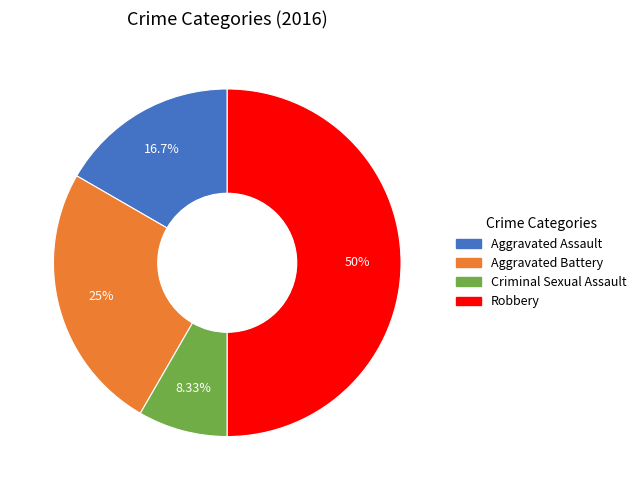

Is it true that Aggravated Battery is 18% of the pie?

False